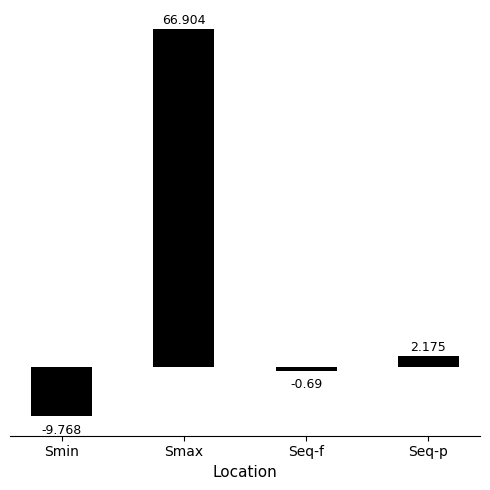

Between Smin and Seq-p, which is larger?

Seq-p